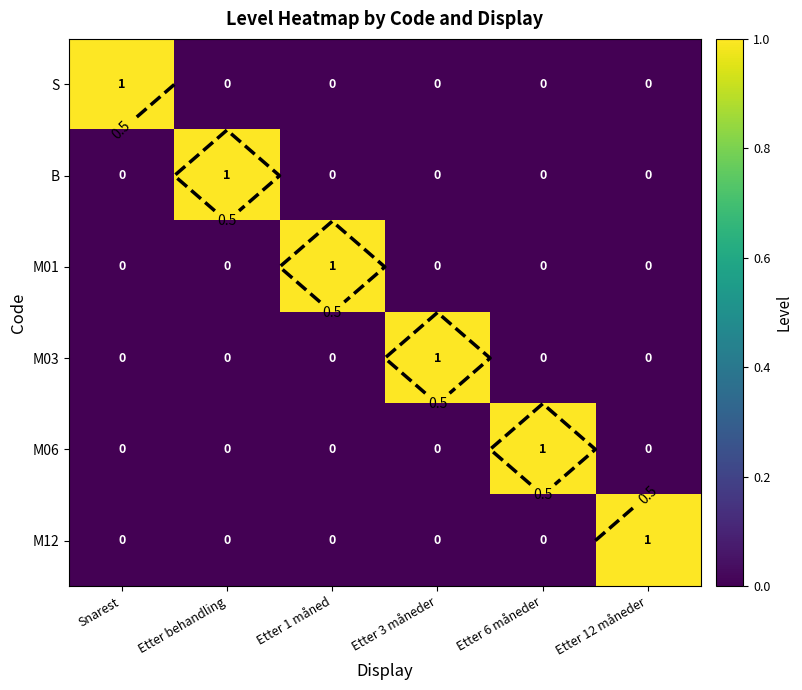

What is the total value across all series at Etter 12 måneder?

1